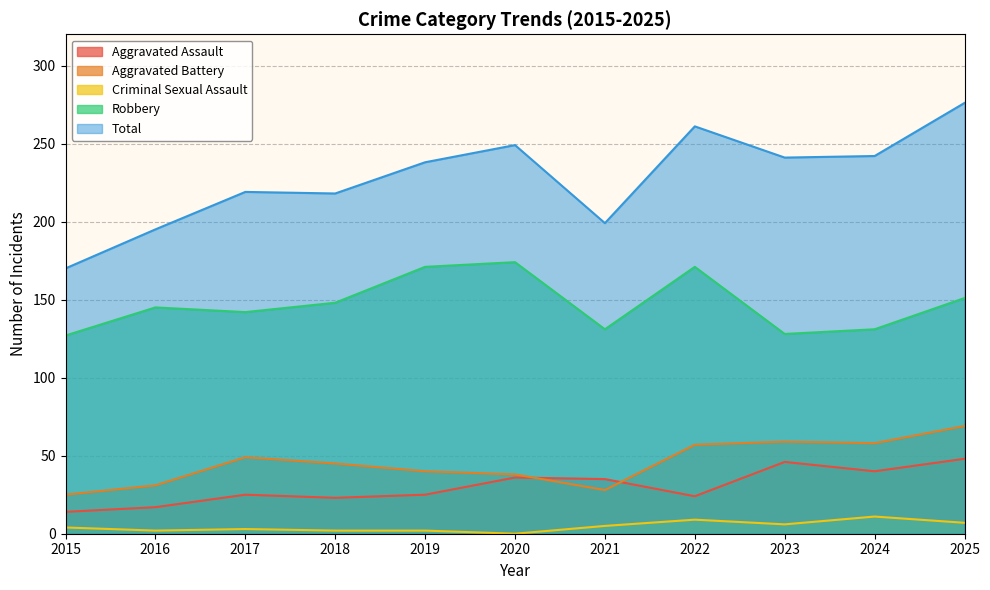

The value of Criminal Sexual Assault at 2018 is 2. True or false?

True